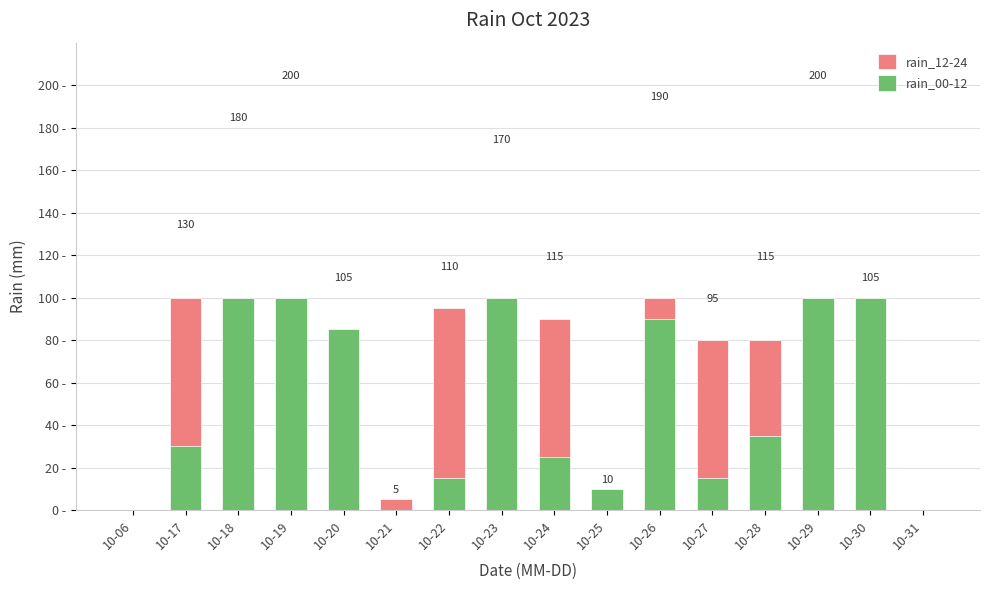

The rain_00-12 series shows -38 at 10-06. True or false?

False